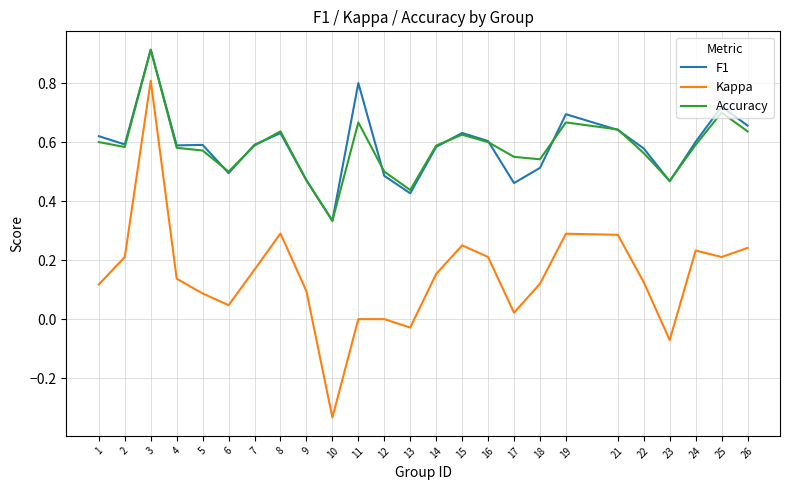

At which category is the sum across all series the highest?

3